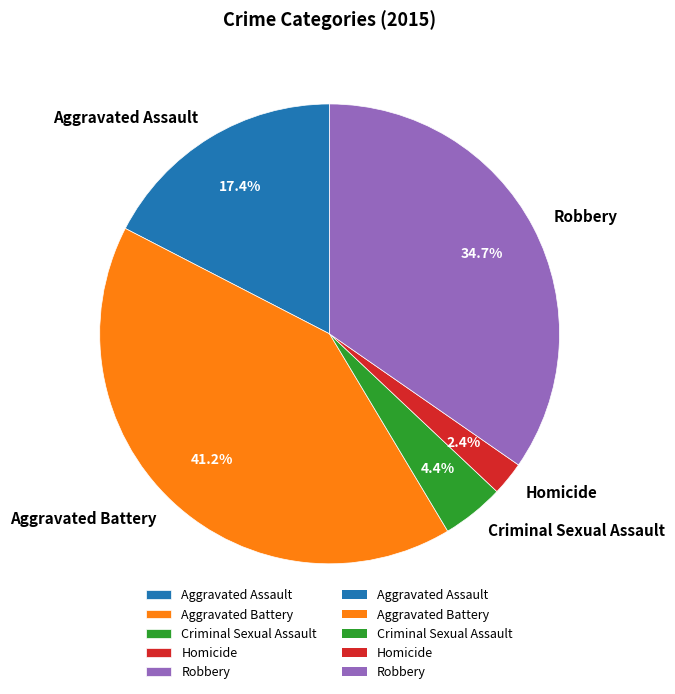

The Homicide slice represents 2% of the pie. True or false?

True